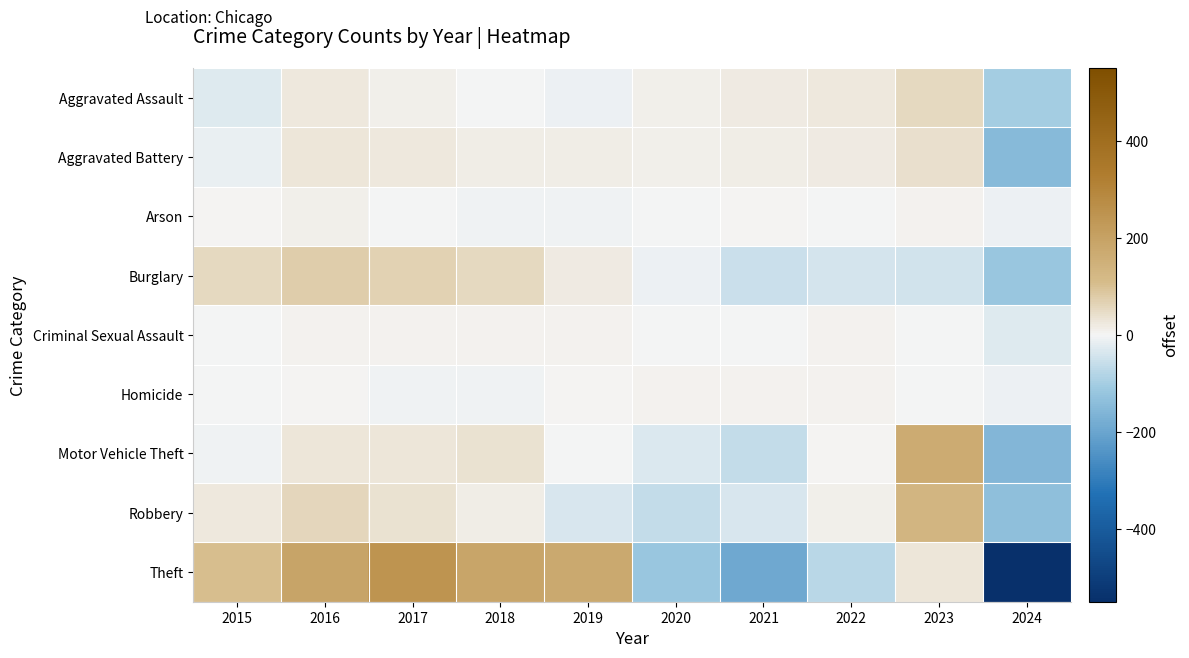

How many data points does each series have?

10